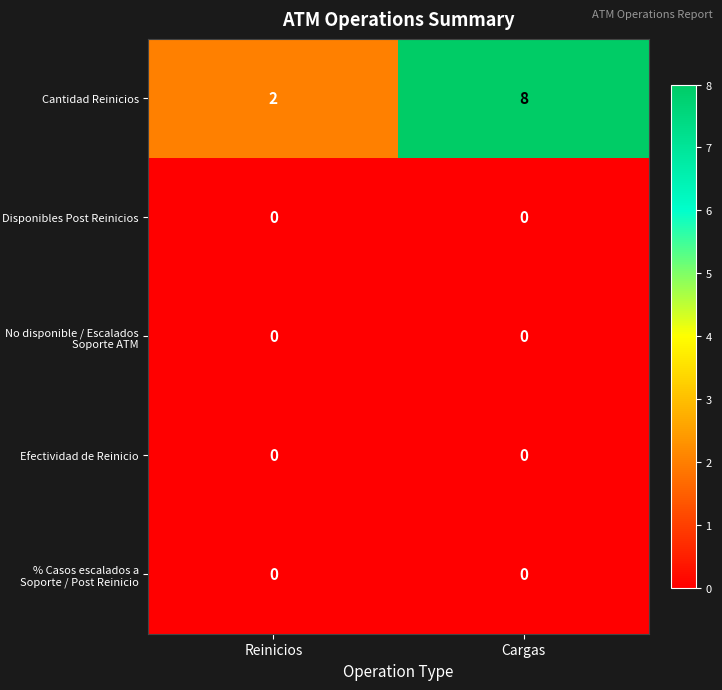

What is the average value of the Cantidad Reinicios series?

5